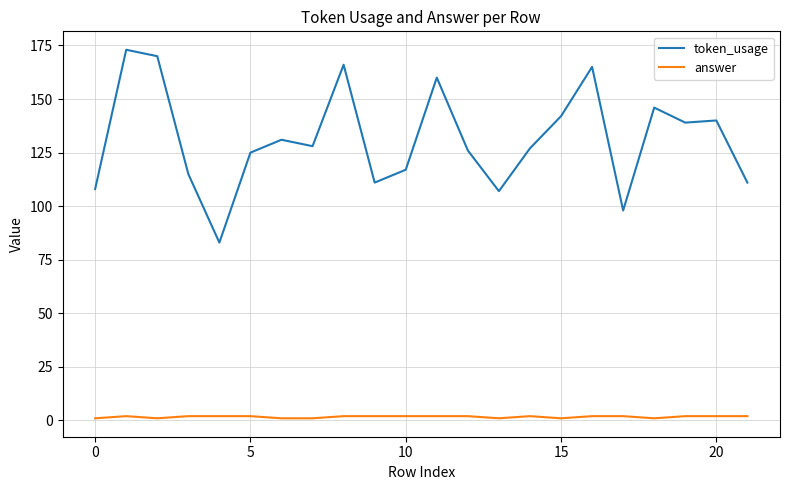

Rank the series by their average value, from lowest to highest.

answer, token_usage